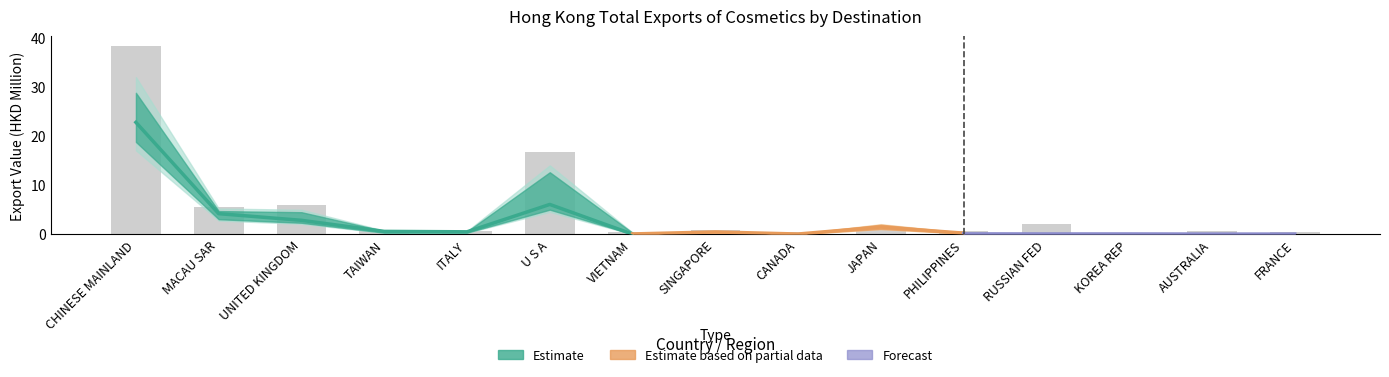

What is the difference between the 202001 values at KOREA REP and SINGAPORE?

0.1